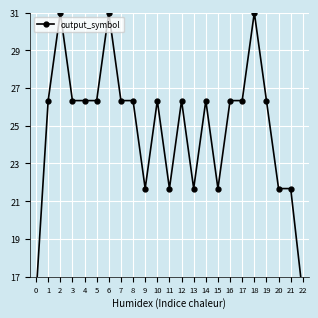

What is the ratio of the value at 14 to the value at 5?

1.0